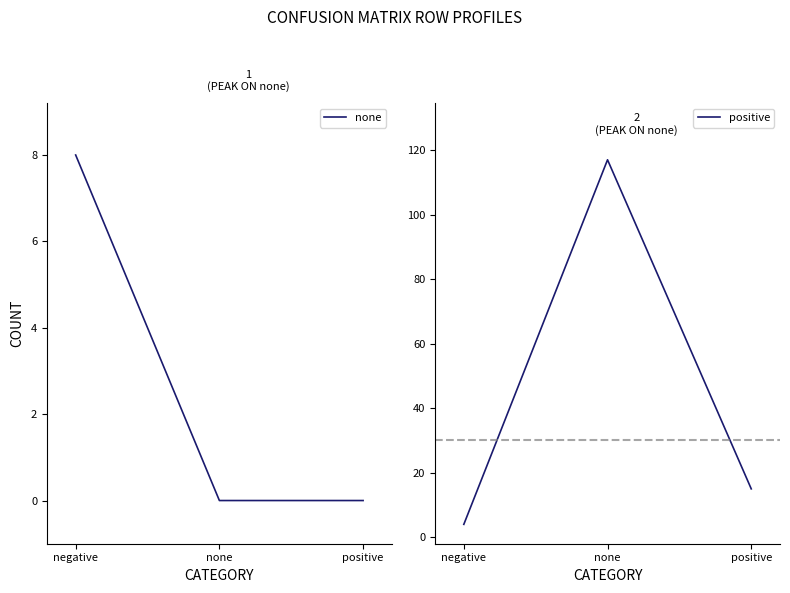

Rank the series by their average value, from lowest to highest.

none, positive